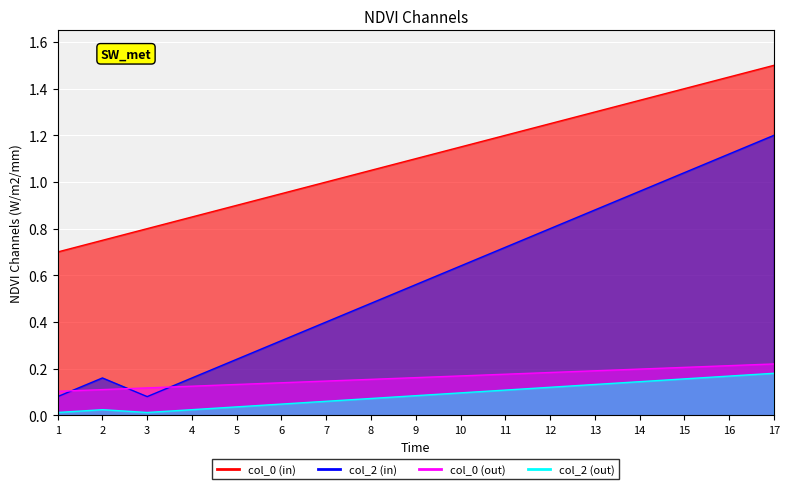

What is the value of the col_0_out_line point at the 13th from the left?

0.2